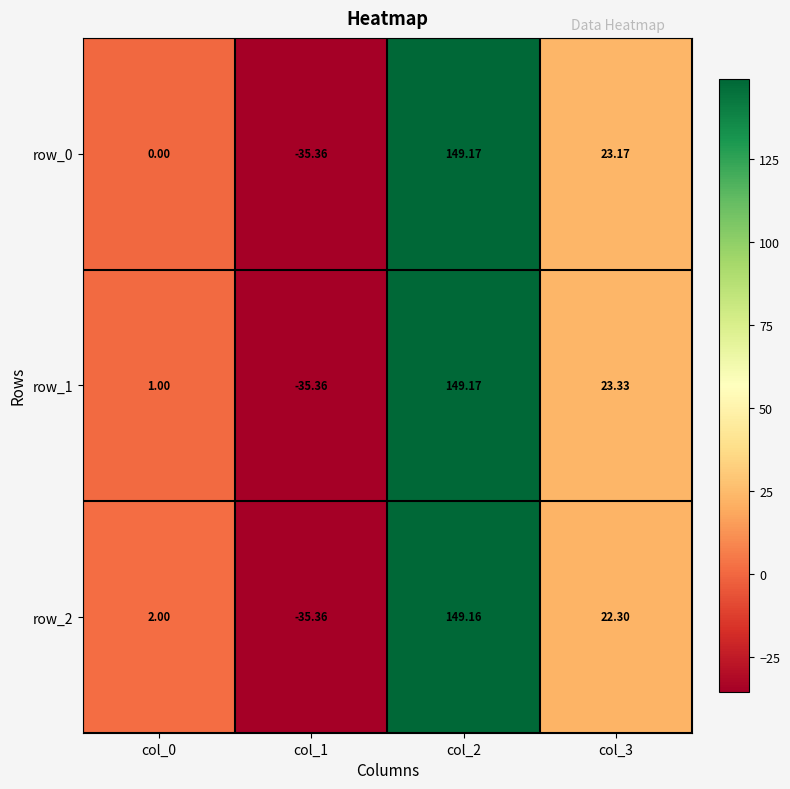

What is the sum of the row_2 values at col_1 and col_3?

-13.1